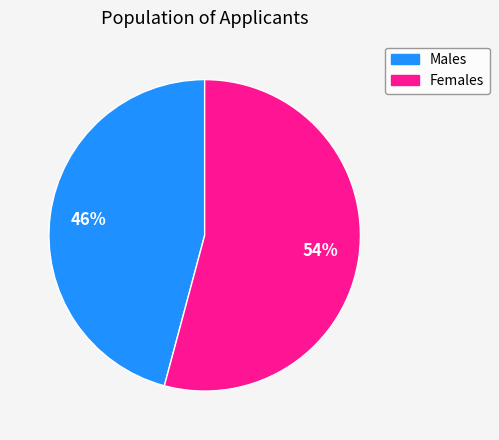

Does any single category account for the majority?

Yes